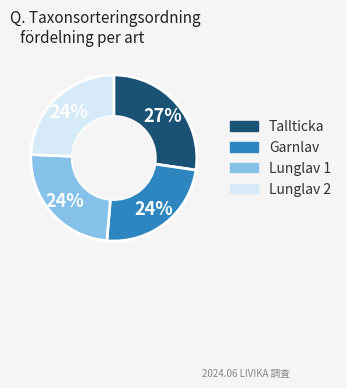

Is there any slice that represents more than half of the pie?

No